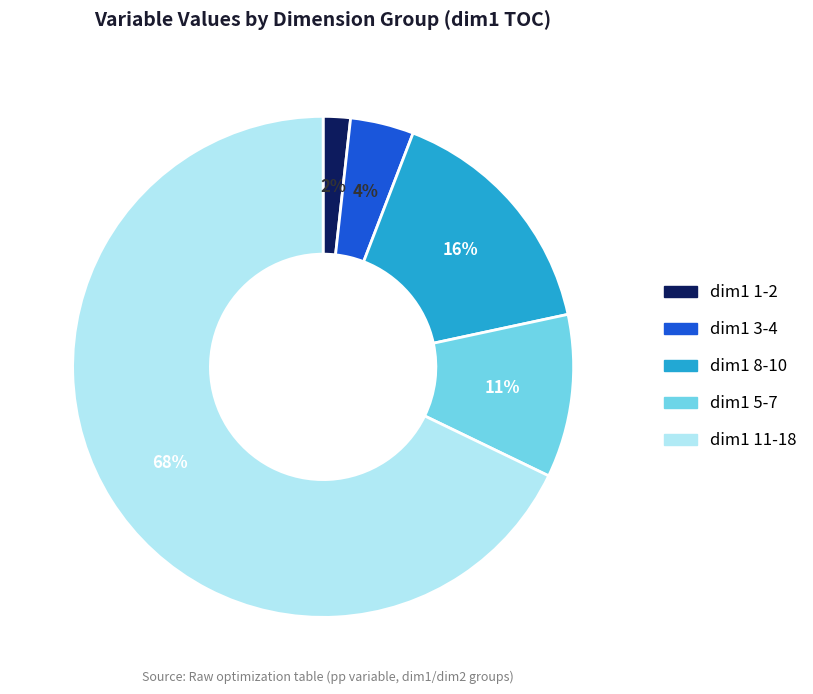

Does any single category account for the majority?

Yes